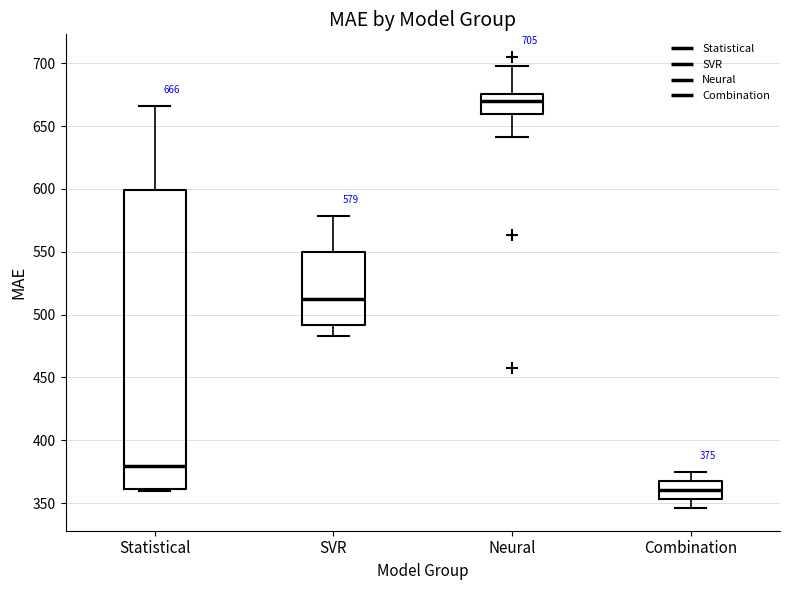

Which box is the tallest, from its lower edge to its upper edge?

Statistical